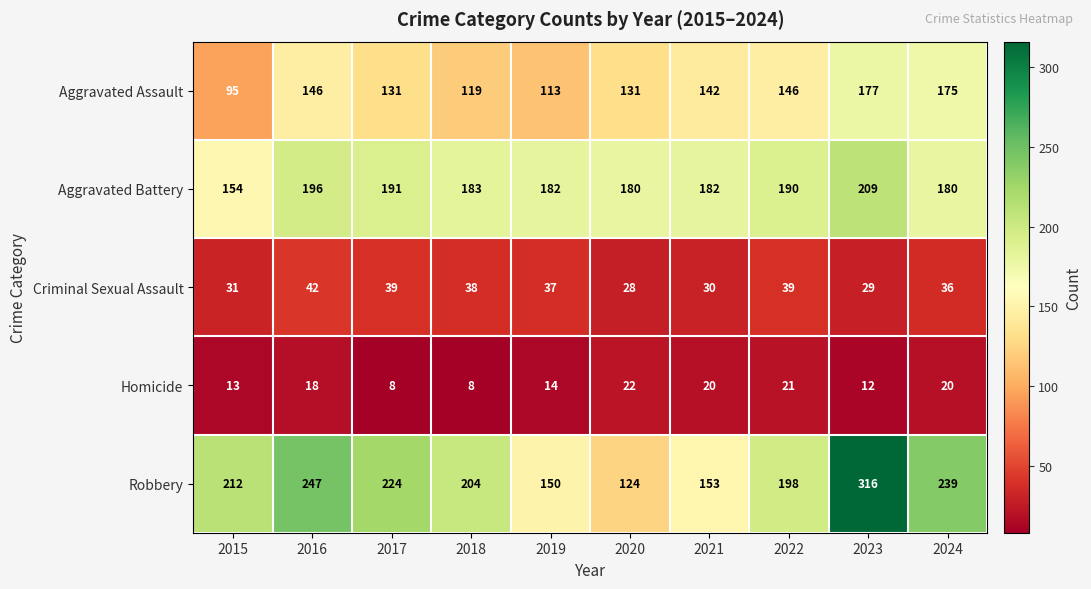

What is the difference between the maximum and second lowest values in the Aggravated Battery series?

29